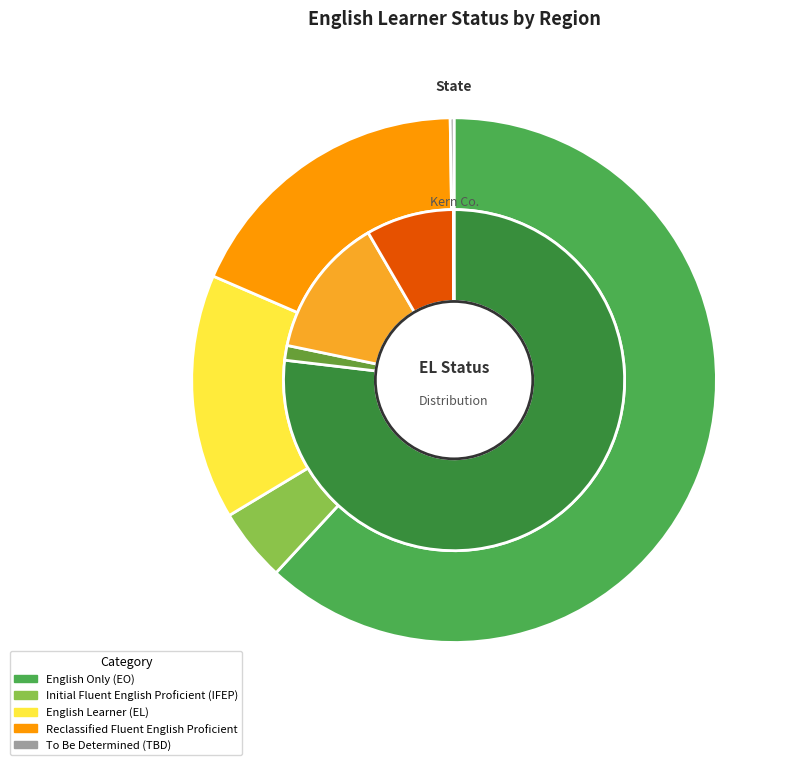

What percentage is NOT represented by State?

3.5%